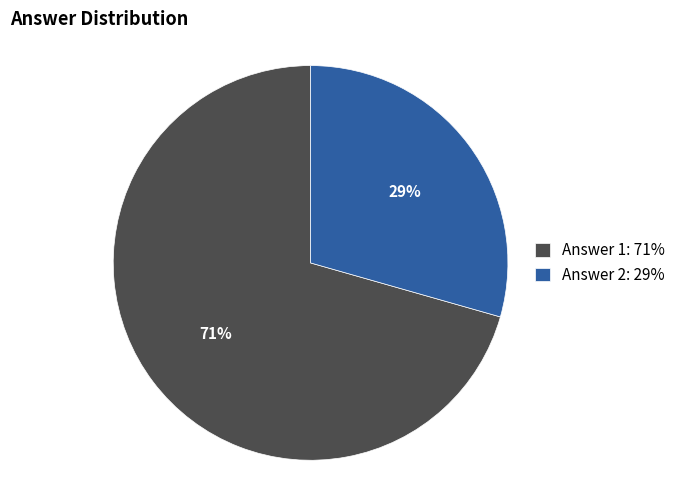

What percentage is the Answer 2 slice, to the nearest percent?

29%